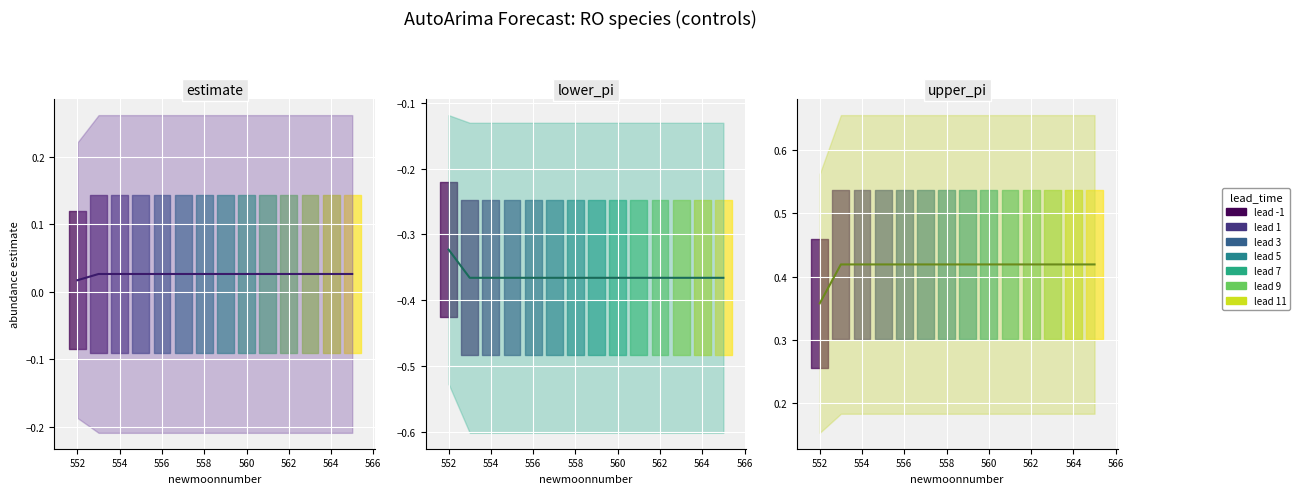

Which category has the highest value across all series?

552